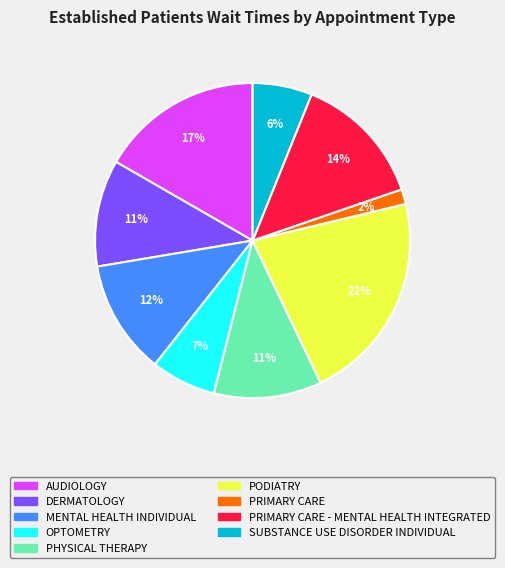

To the nearest percent, what is the average slice percentage?

11%